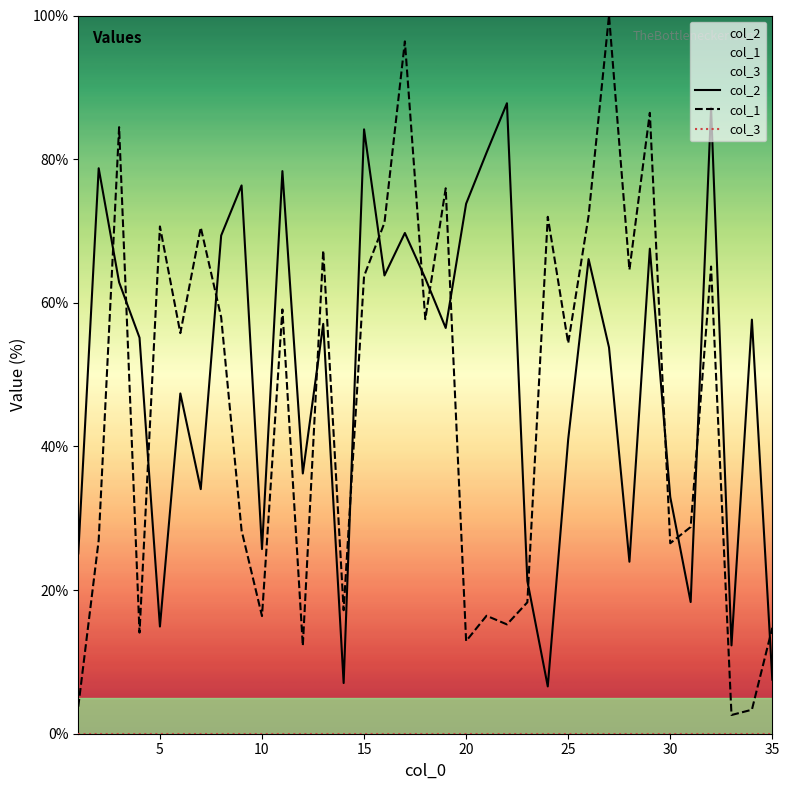

True or false: col_2 and col_1 intersect in this chart.

True